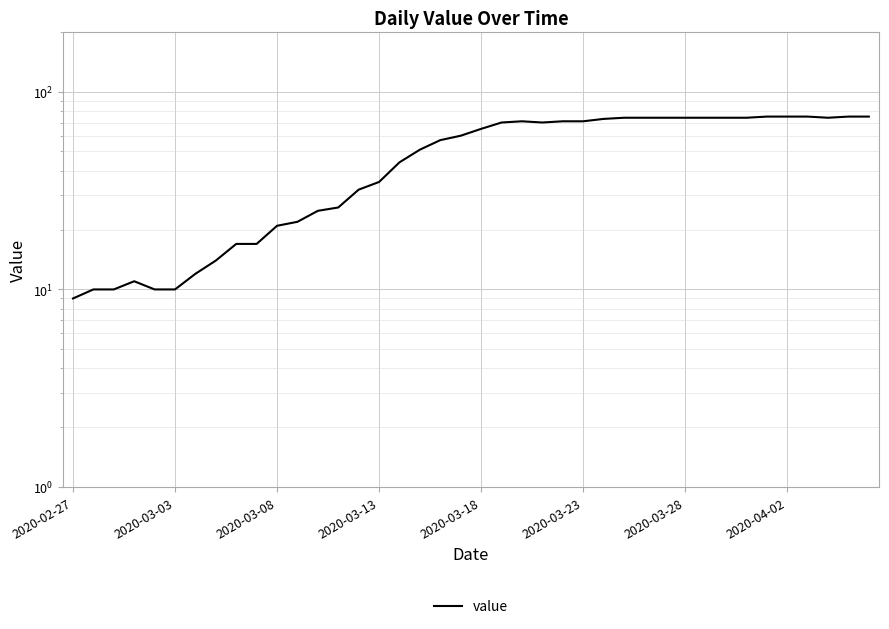

Is it true that the value at 2020-04-02 is 75?

True